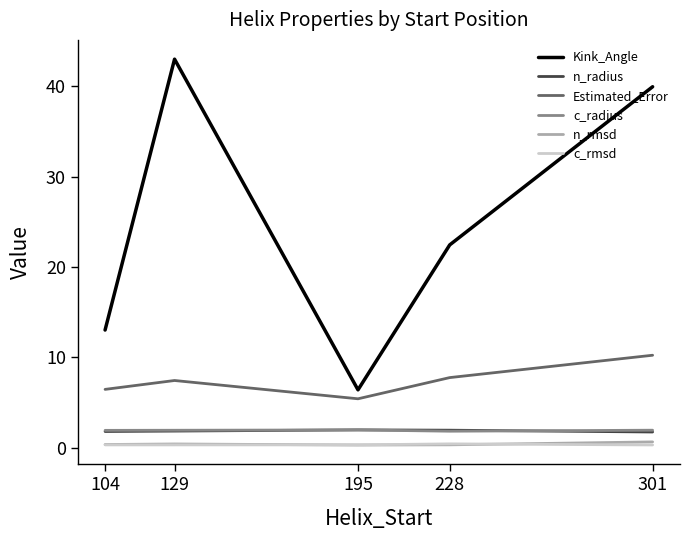

Where is the first local minimum for Kink_Angle?

195